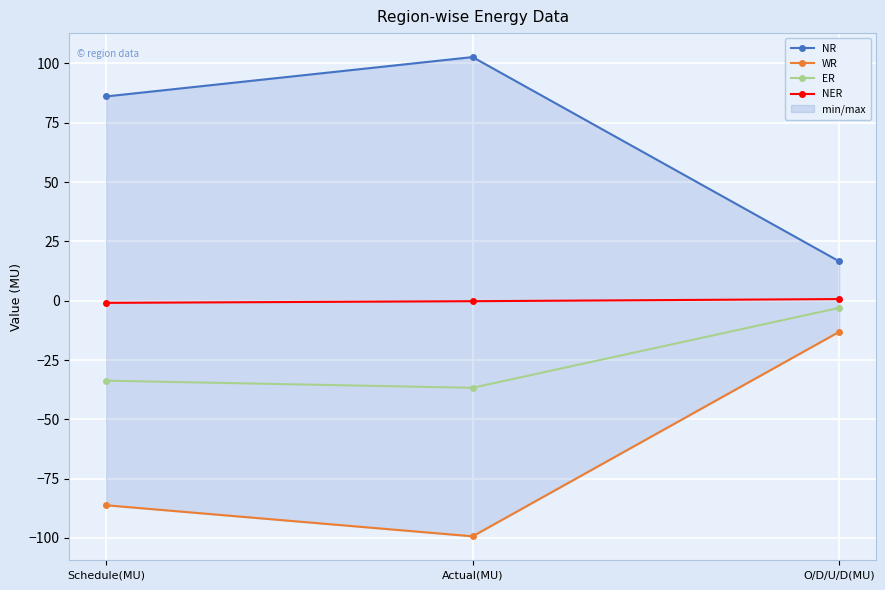

The ER series shows -14.9 at Actual(MU). True or false?

False